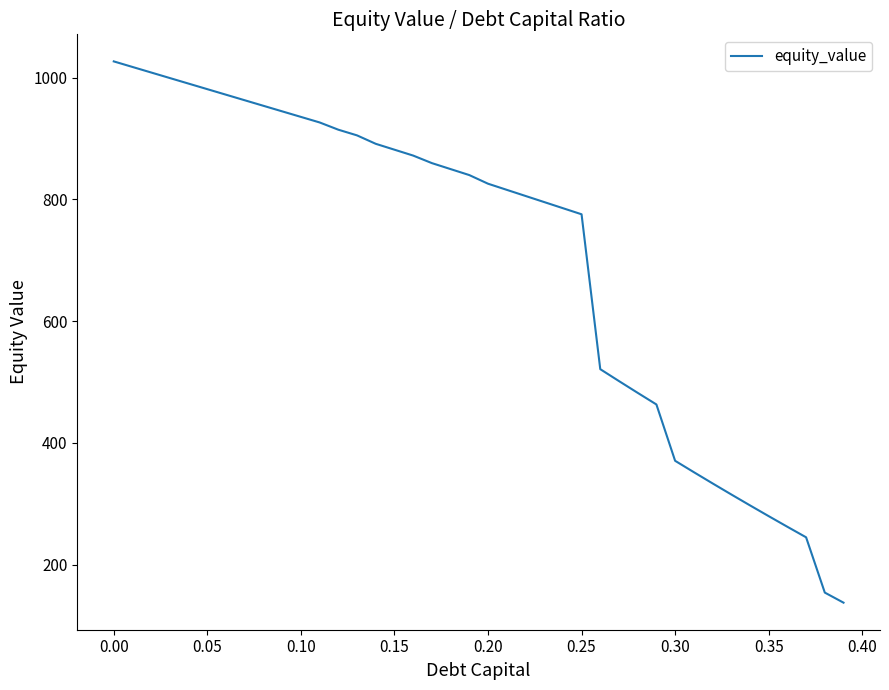

Does the chart display data point markers on the line(s)?

No